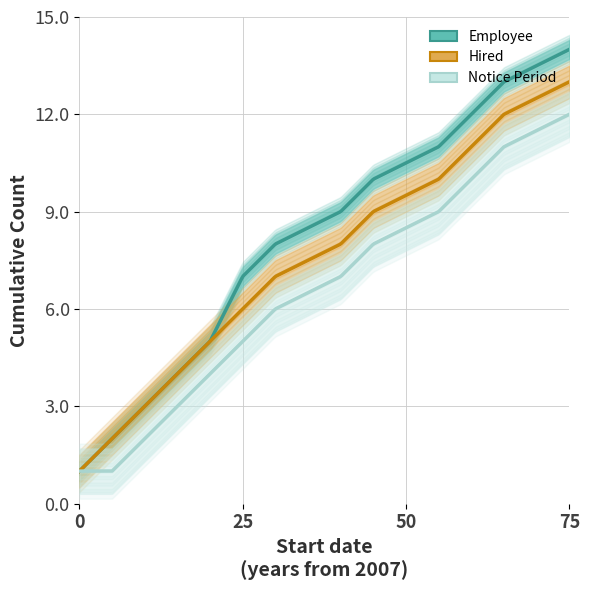

Which series has the largest total across all categories?

Employee